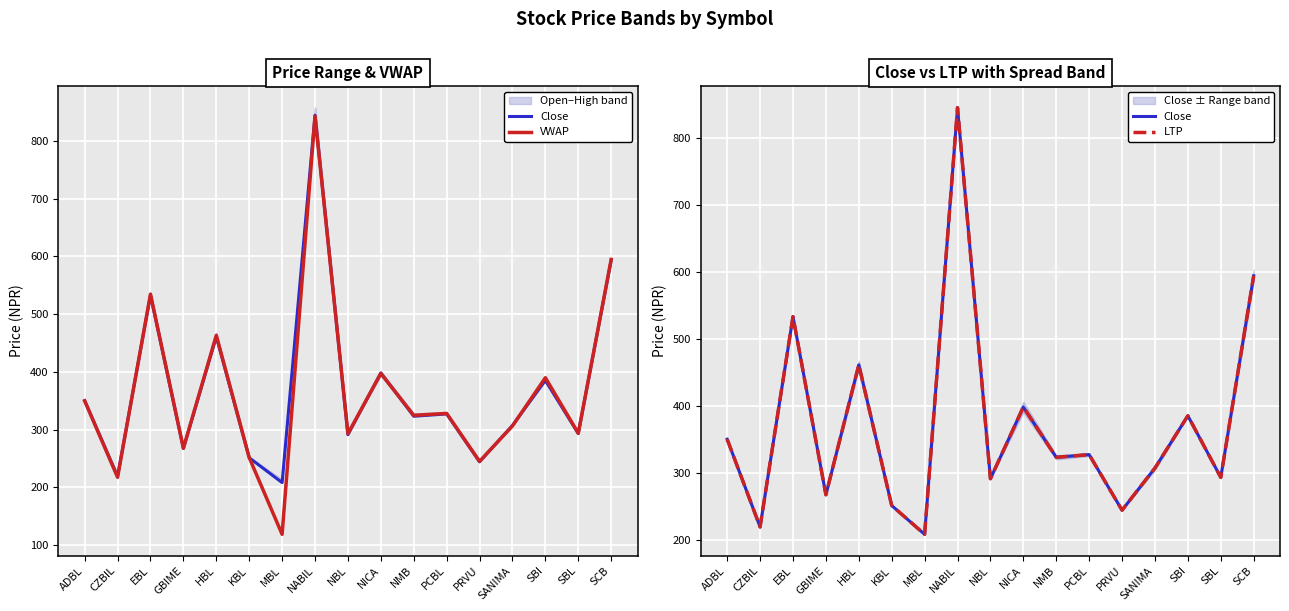

What is the value of the Close point at the 8th from the left?

845.0